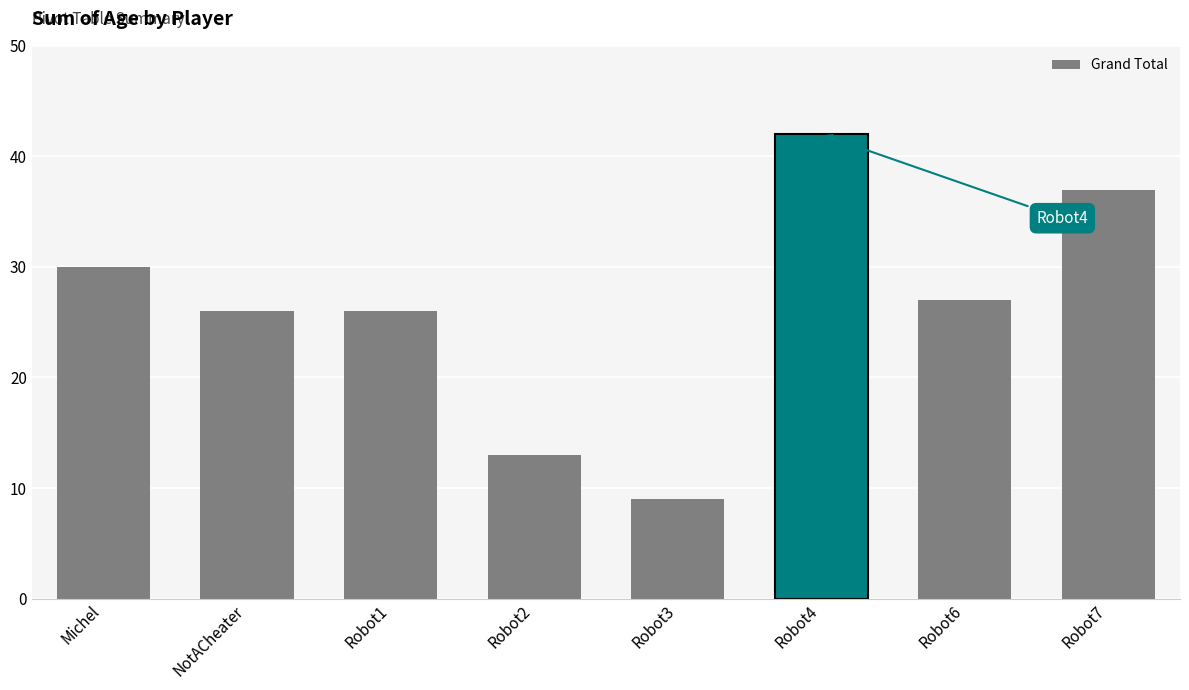

What is the difference between the values at NotACheater and Robot6?

1